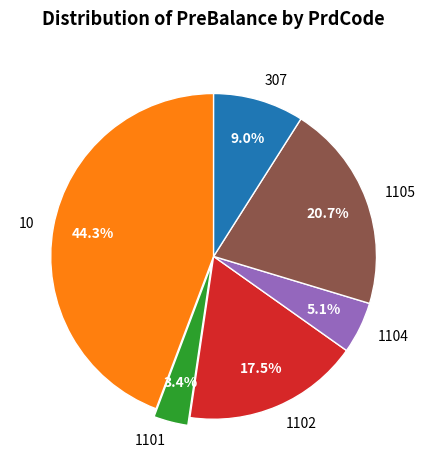

Does 307 represent more than half of the total?

No